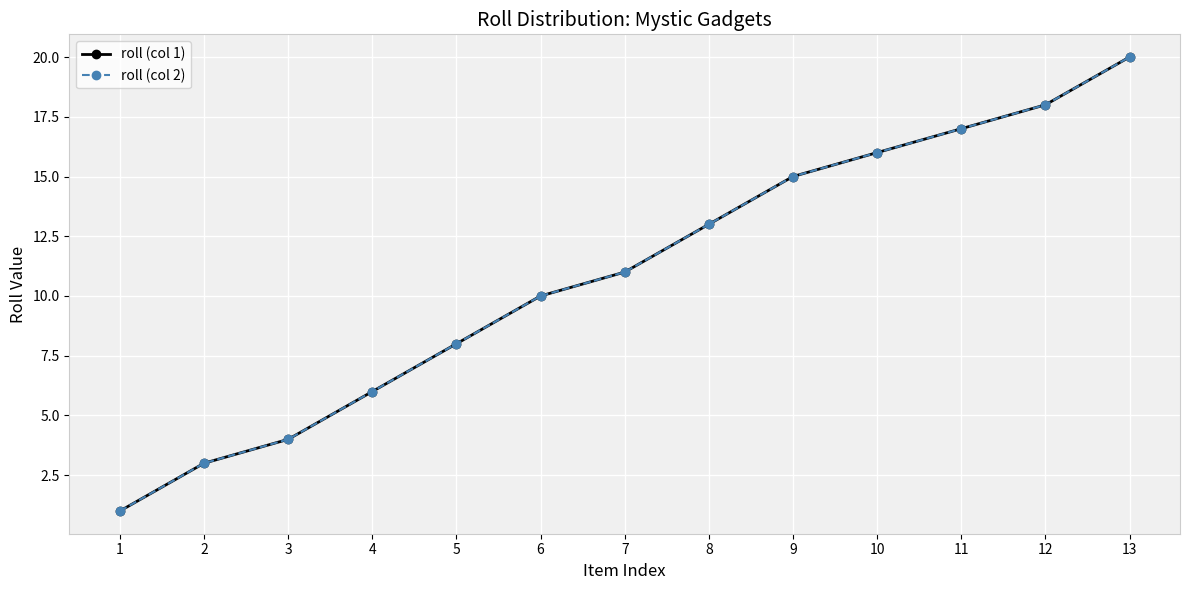

Between 4 and 6, which is larger?

6